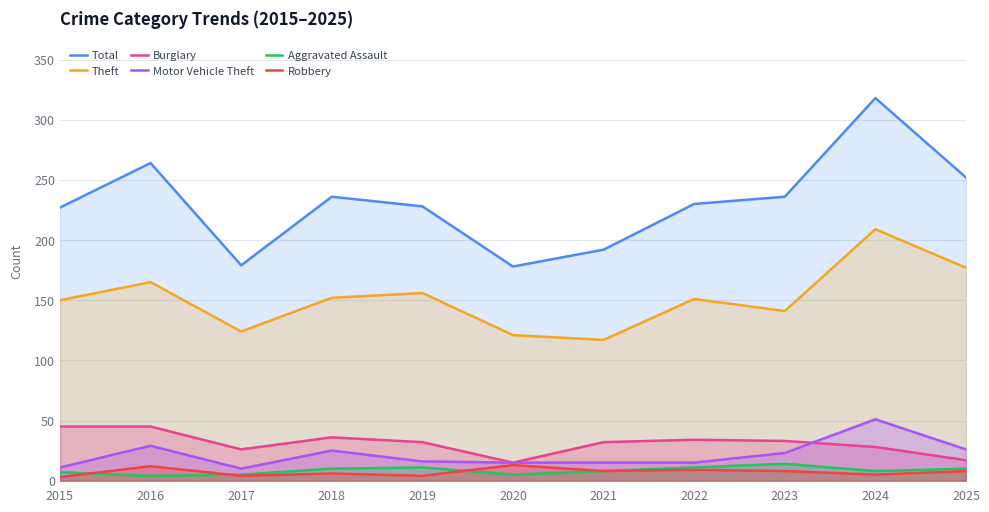

What is the maximum value shown in the chart?

318